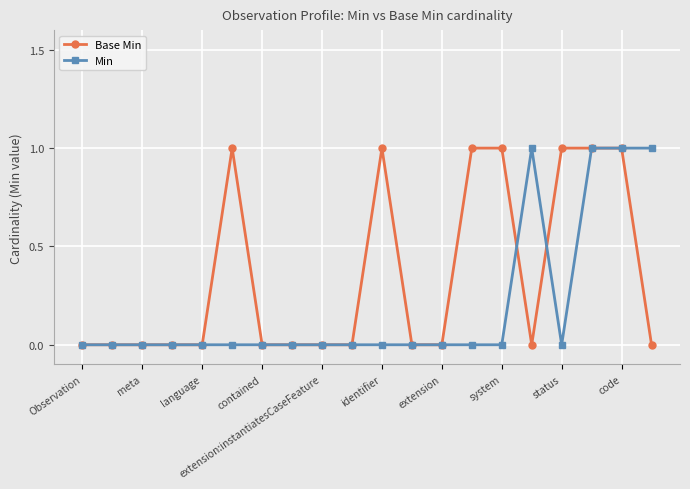

Which series has the largest total across all categories?

Base Min